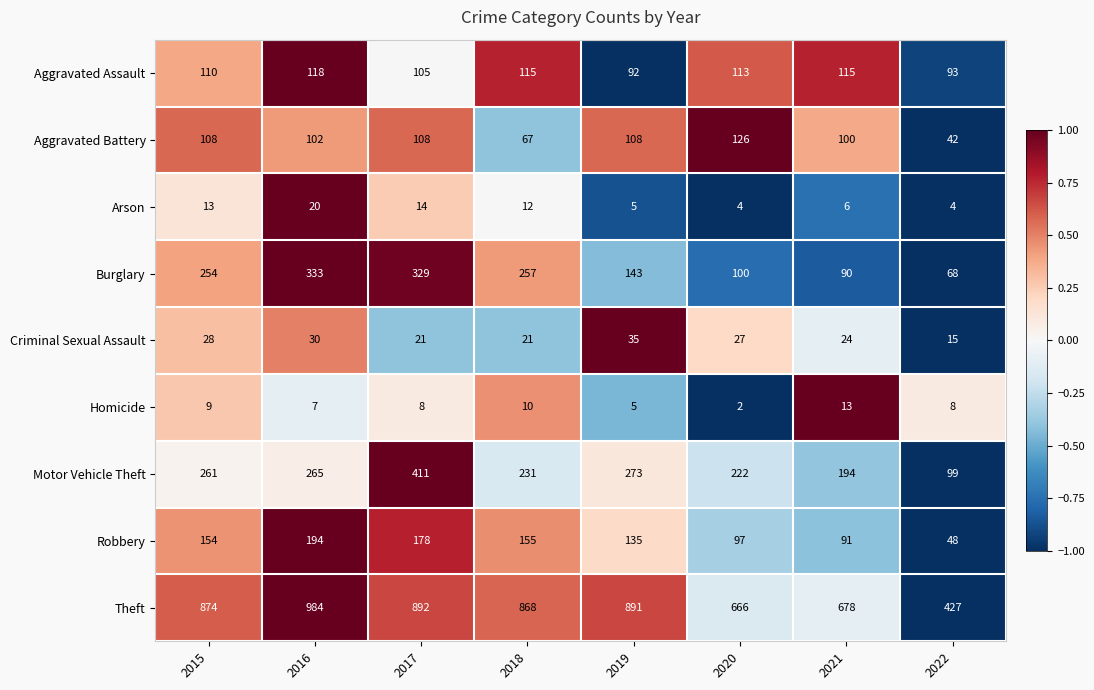

What is the total value across all series at 2019?

1687